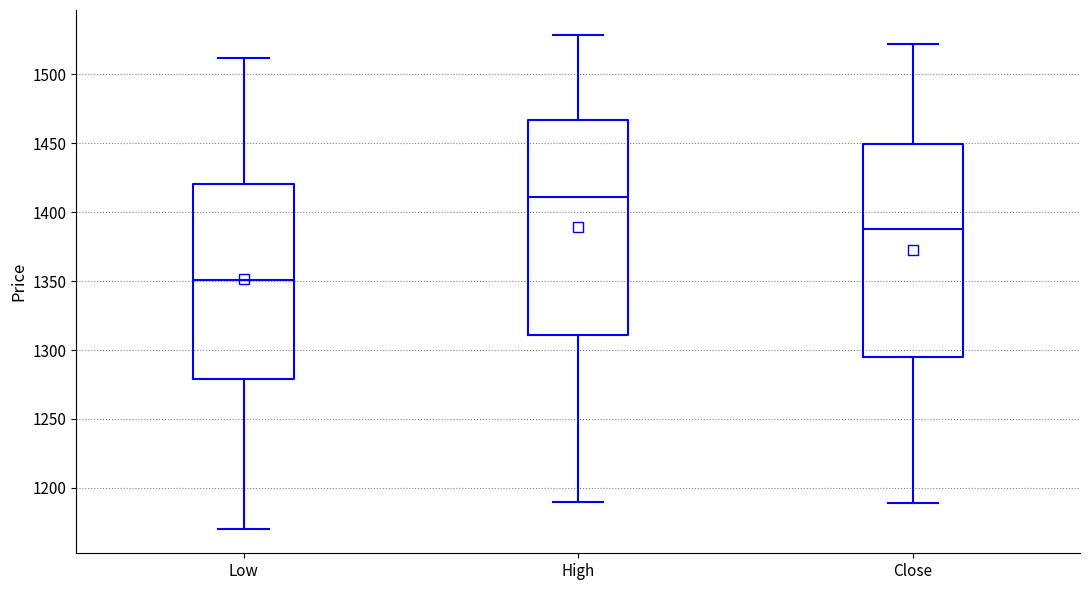

Which box has the highest median line?

High